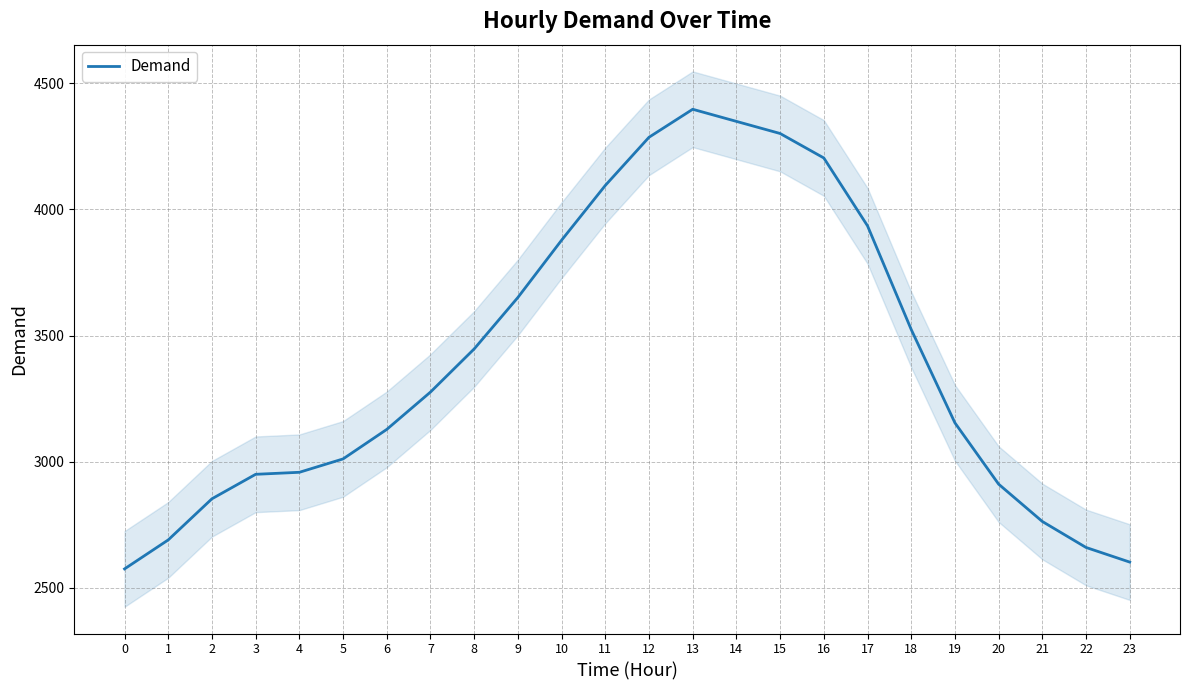

At which label is the value closest to 3486?

18